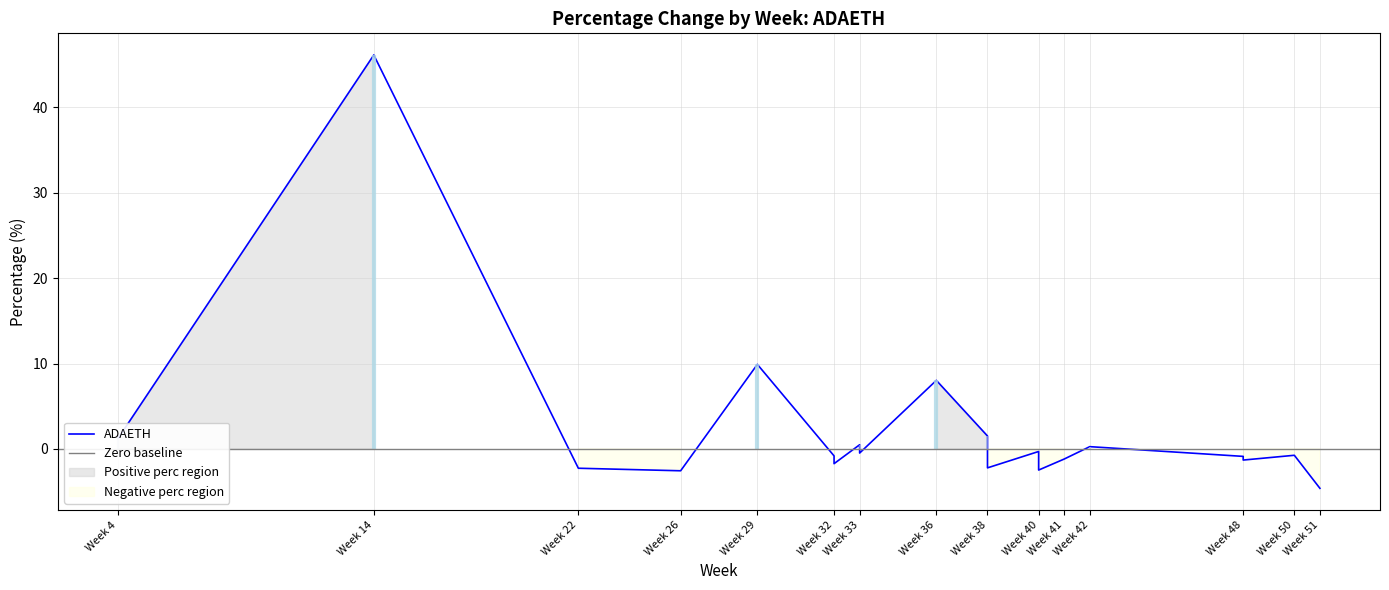

The value at 38 is -2.2. True or false?

True